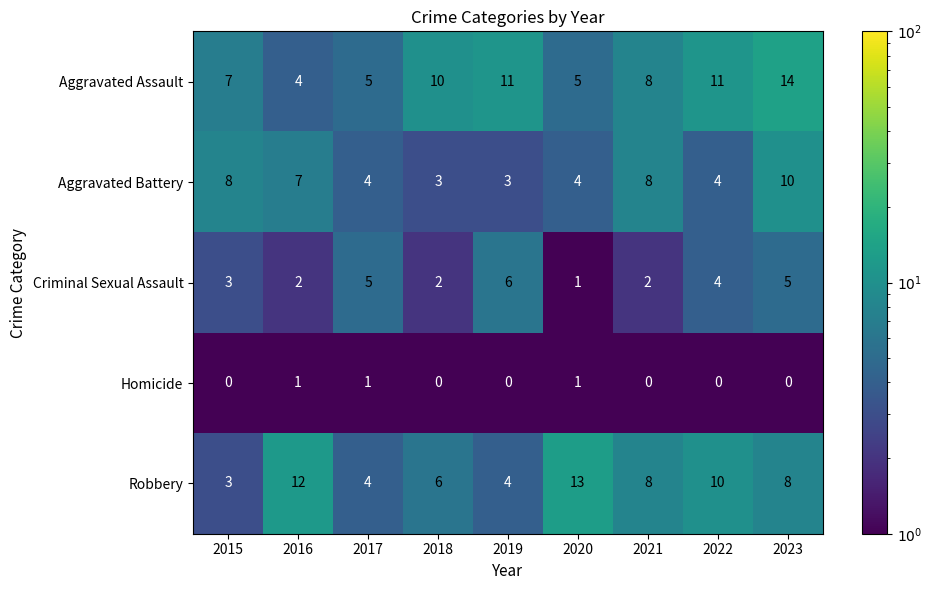

What is the sum of all Robbery values?

68